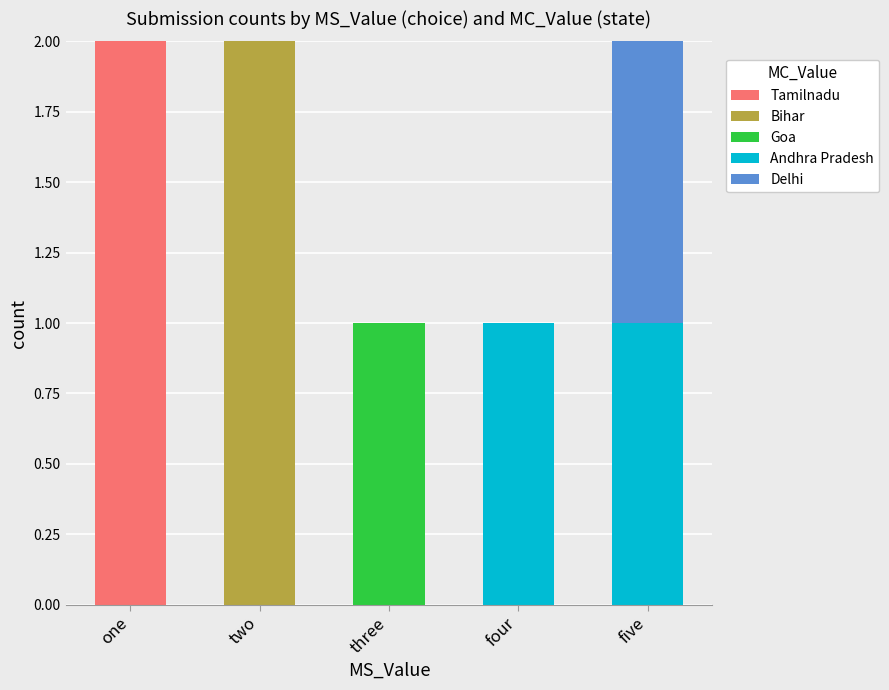

Are the bars grouped side by side (vs. stacked)?

No